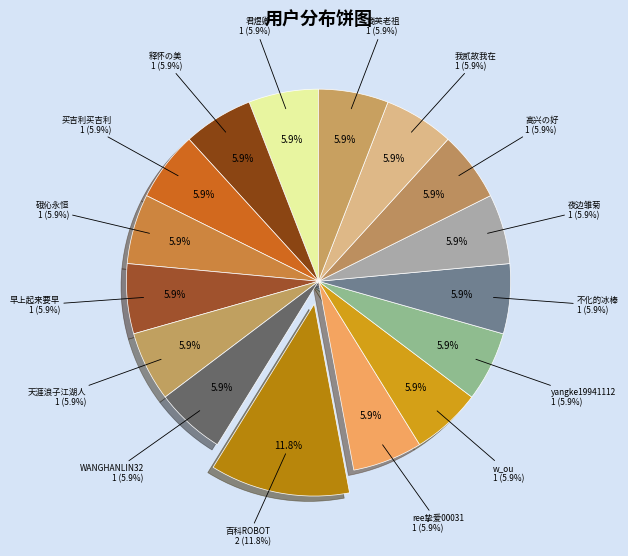

Approximately how many times larger is the value at 我贰故我在 compared to WANGHANLIN32?

1.0